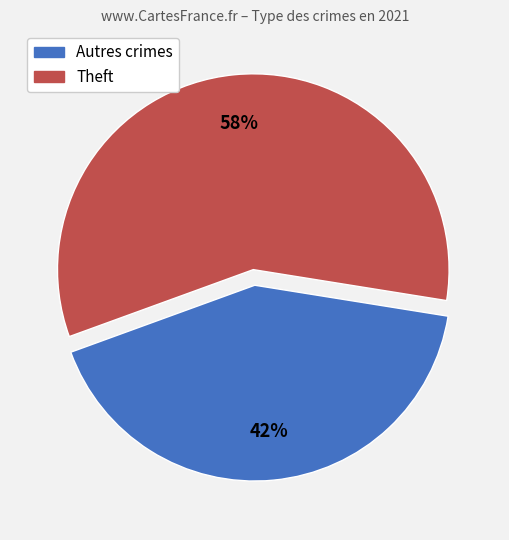

Do Autres crimes and Theft together represent more than half of the pie?

Yes